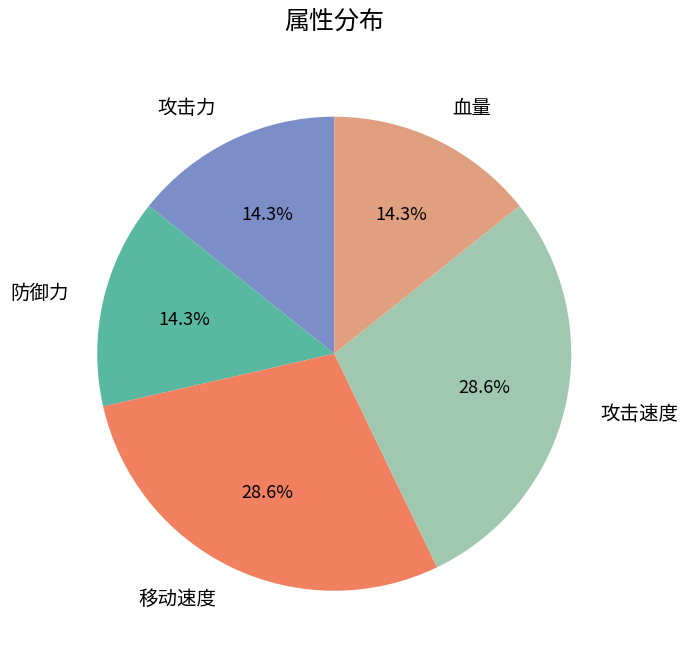

Does any single category account for the majority?

No